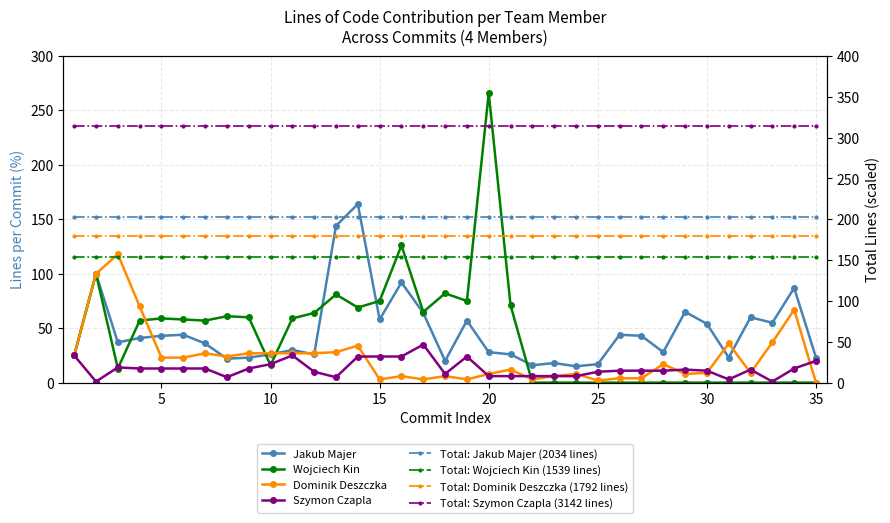

Between which two adjacent categories do Jakub Majer and Dominik Deszczka first intersect?

4 and 5